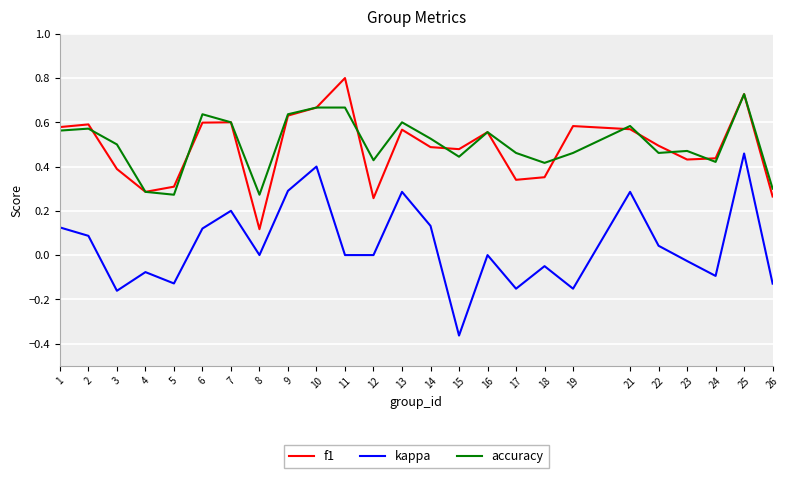

List the series in order of their peak value, lowest first.

kappa, accuracy, f1